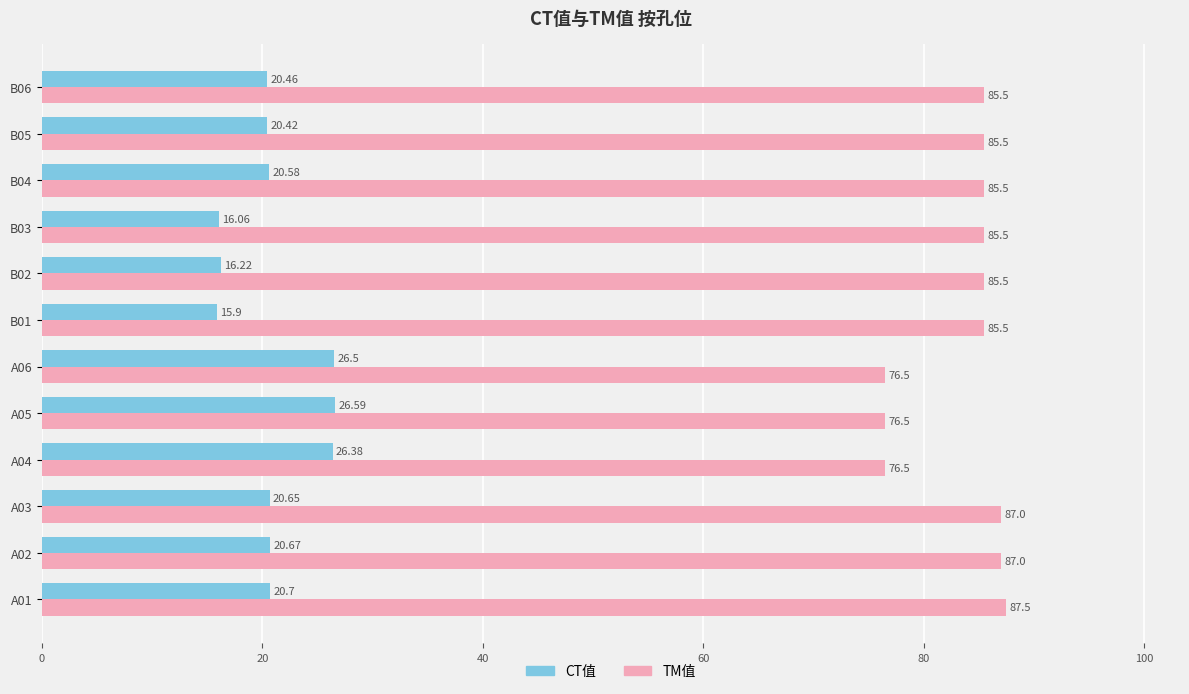

List the series in order of their peak value, highest first.

TM值, CT值